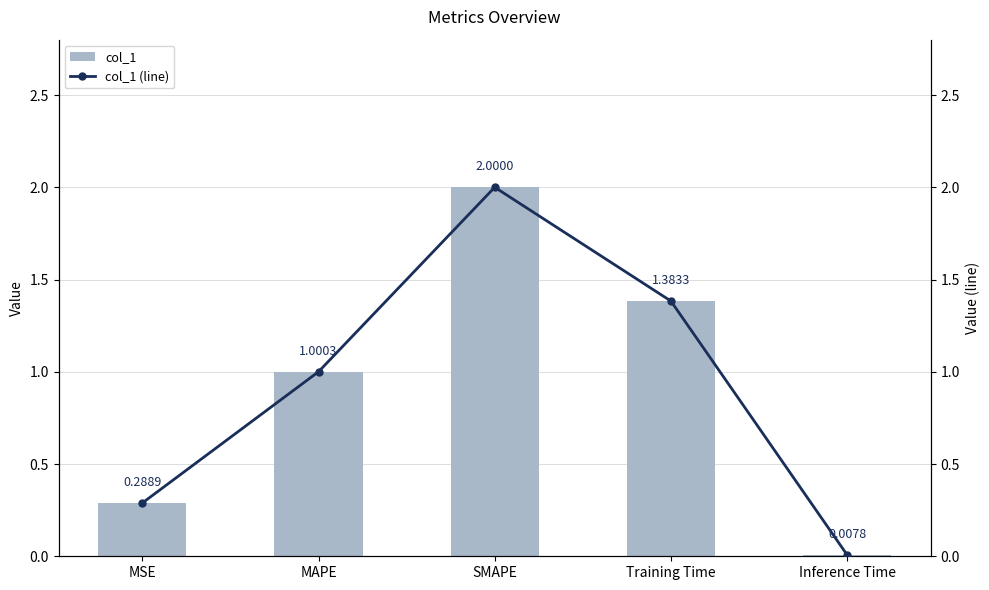

At which category is the sum across all series the highest?

SMAPE